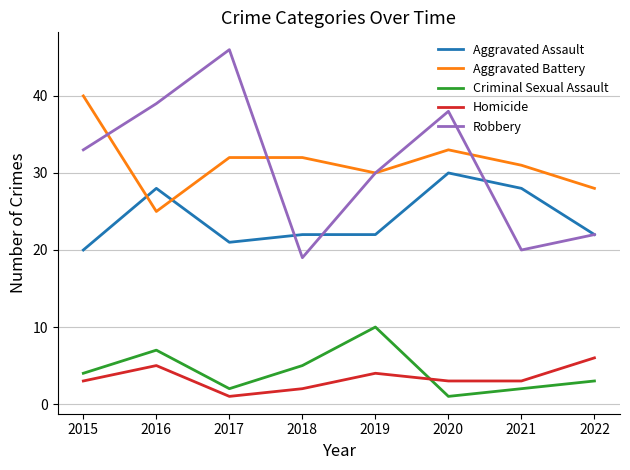

Which series changed the most between 2017 and 2021?

Robbery